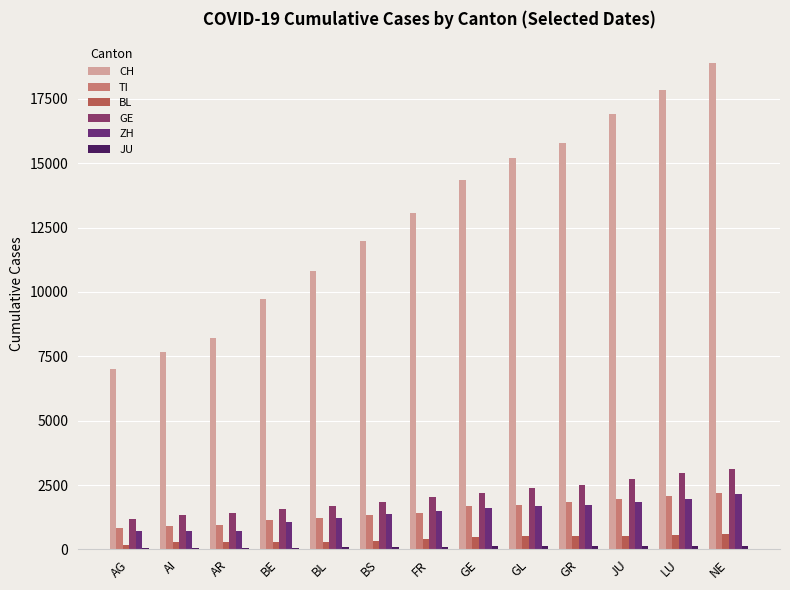

How many data points does each series have?

13